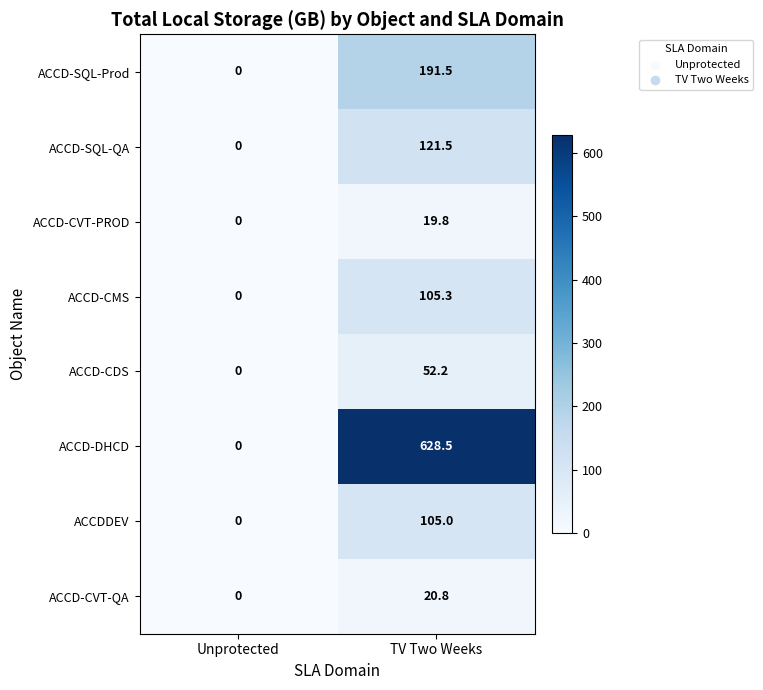

Reading left to right, transcribe all the data shown in this chart.

ACCD-SQL-Prod: 0.0	191.5
ACCD-SQL-QA: 0.0	121.5
ACCD-CVT-PROD: 0.0	19.8
ACCD-CMS: 0.0	105.3
ACCD-CDS: 0.0	52.2
ACCD-DHCD: 0.0	628.5
ACCDDEV: 0.0	105.0
ACCD-CVT-QA: 0.0	20.8